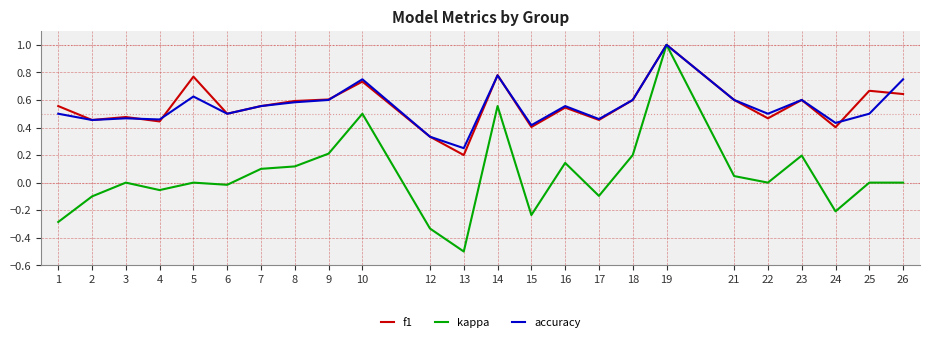

Which series has the largest range (max minus min)?

kappa